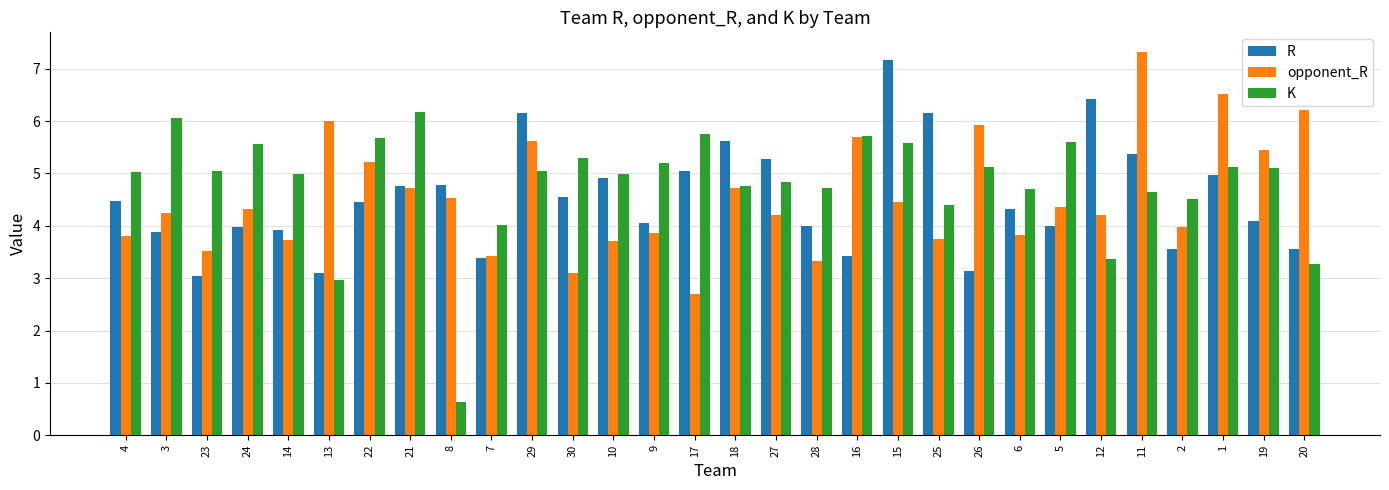

The K series shows 4.4 at 25. True or false?

True